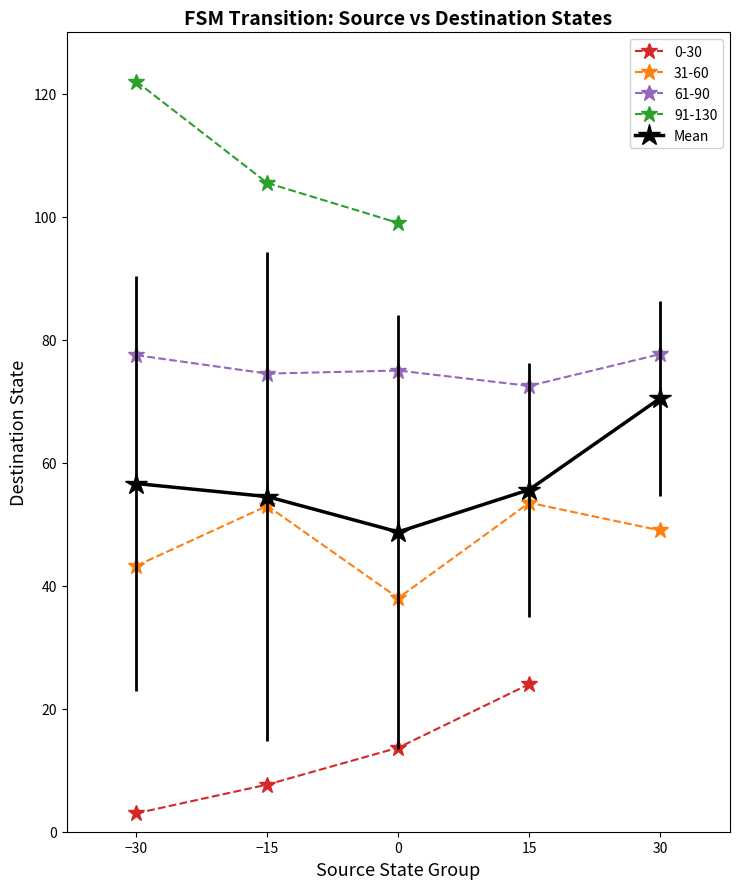

What is the highest value of the 31-60 series?

53.5